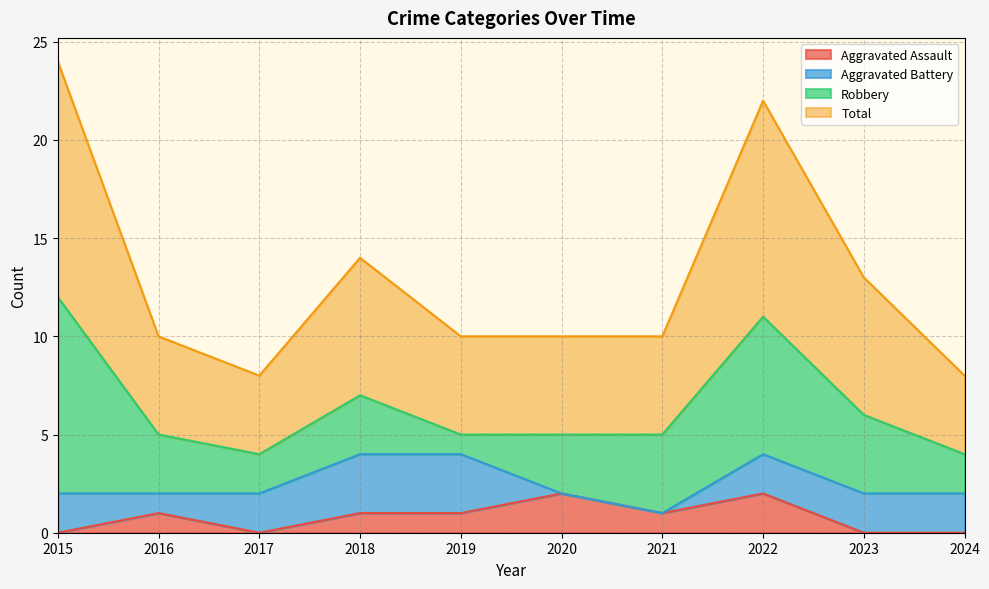

What are all the series names shown in the legend?

Aggravated Assault, Aggravated Battery, Robbery, Total